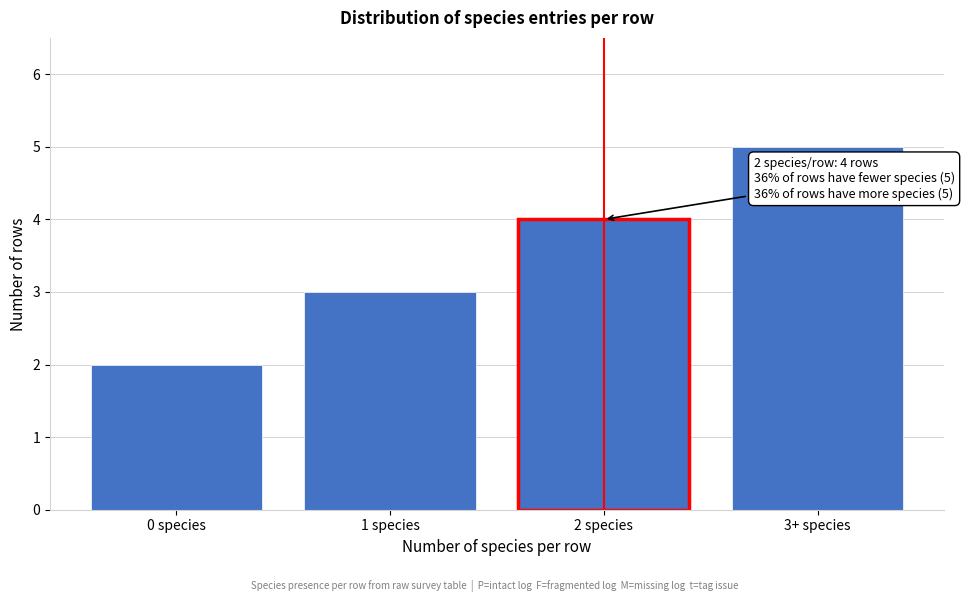

Reading left to right, transcribe all the data shown in this chart.

0 species=2	1 species=3	2 species=4	3+ species=5